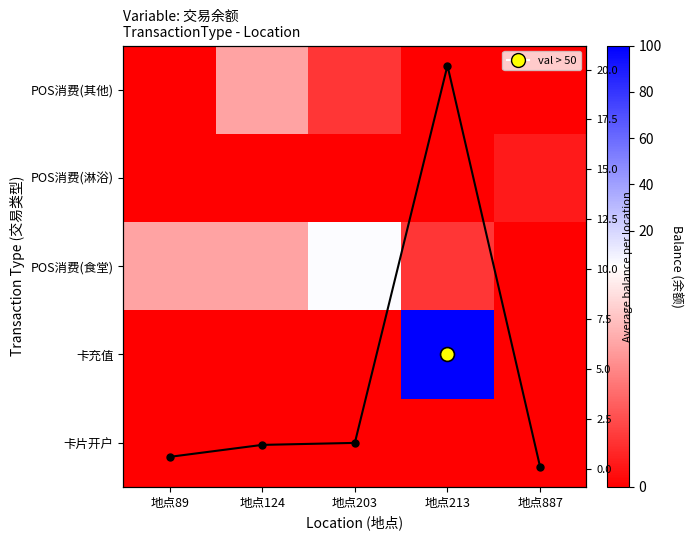

Rank the series by their maximum value, from lowest to highest.

卡片开户, POS消费(淋浴), POS消费(其他), POS消费(食堂), 卡充值